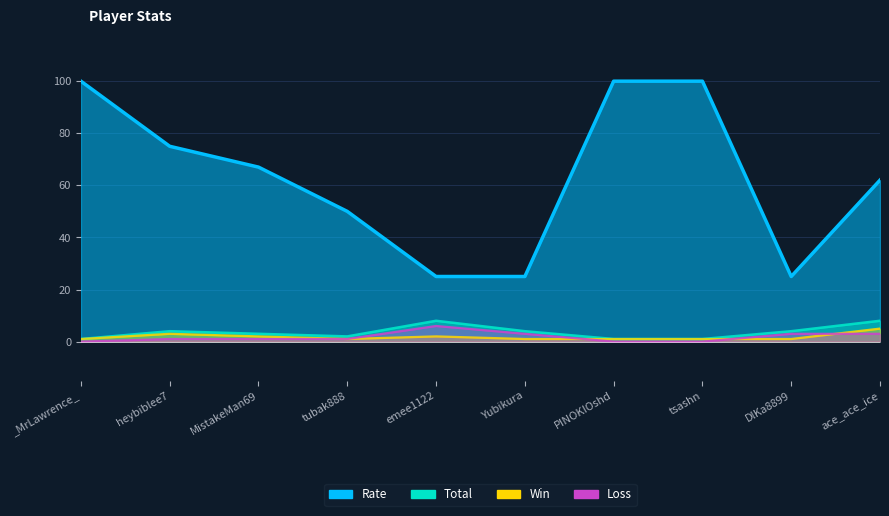

What is the total value across all series at ace_ace_ice?

78